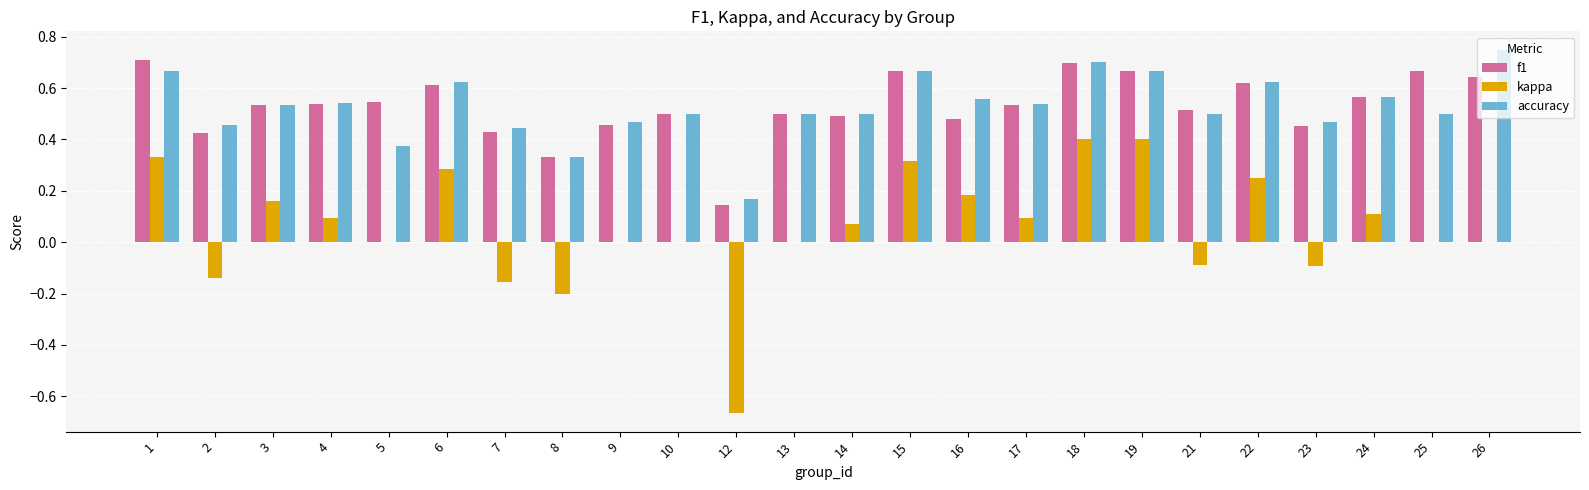

What are all the series names shown in the legend?

f1, kappa, accuracy